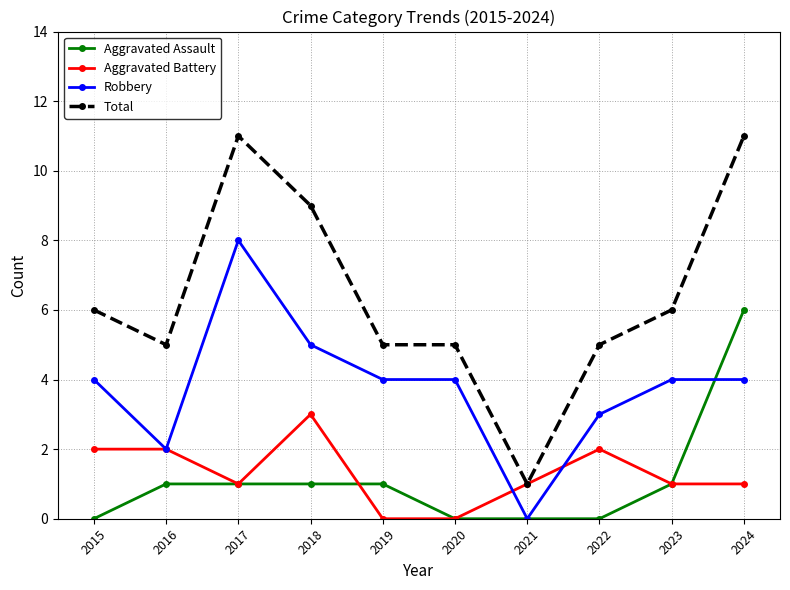

Does the chart display data point markers on the line(s)?

Yes